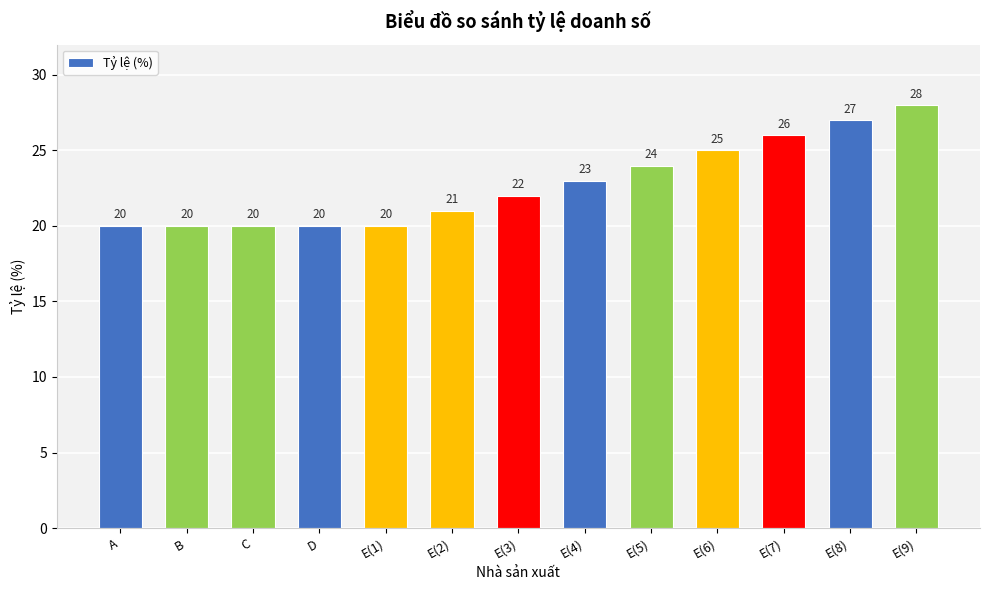

What is the difference between the maximum and minimum values?

8